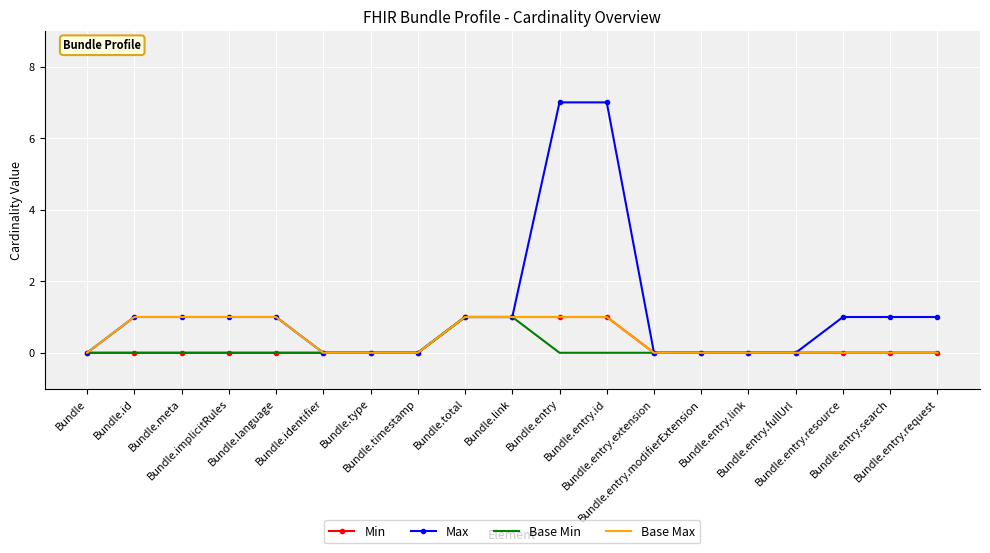

What is the total value across all series at Bundle.entry.id?

9